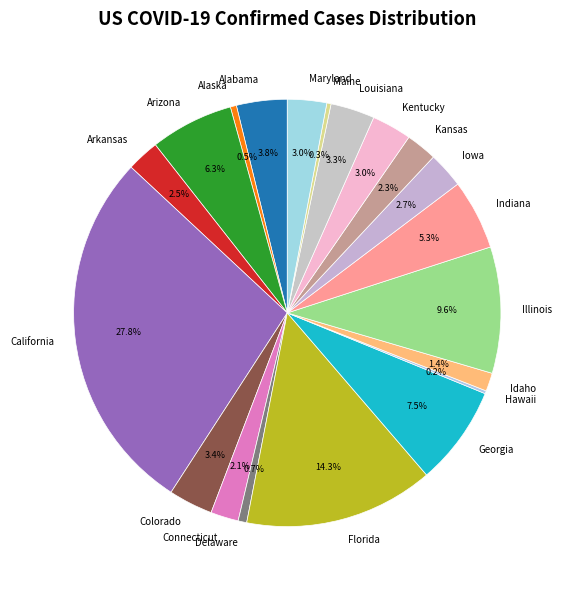

True or false: Colorado accounts for 3% of the total.

True